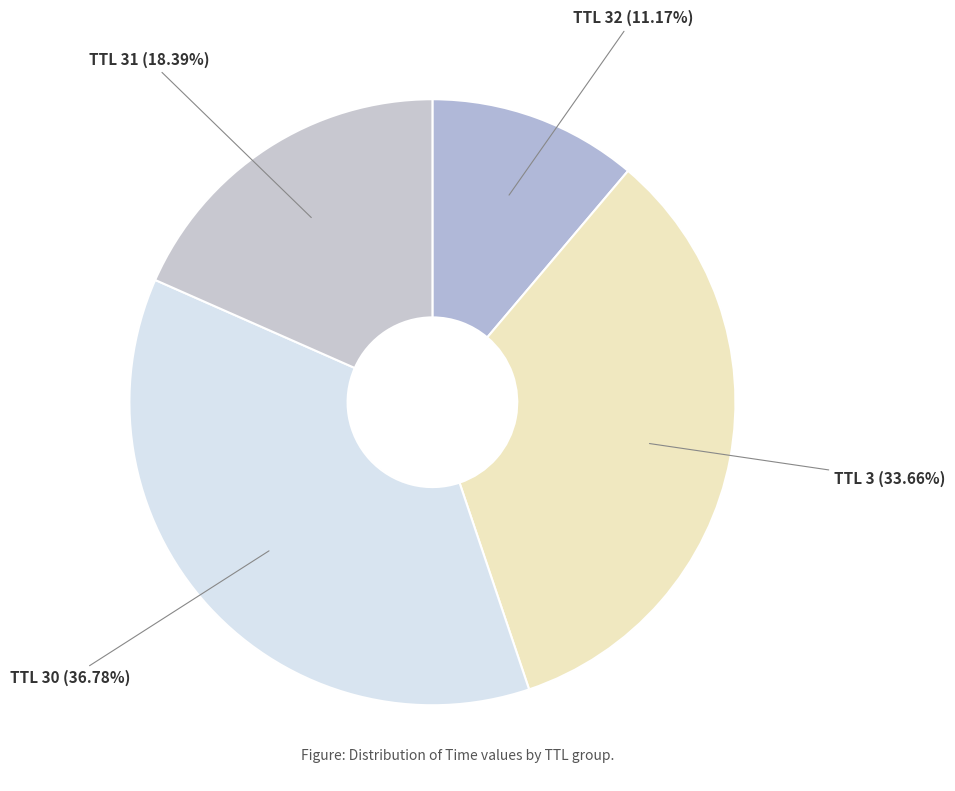

To the nearest percent, what is the difference between the largest and smallest slice percentages?

26%